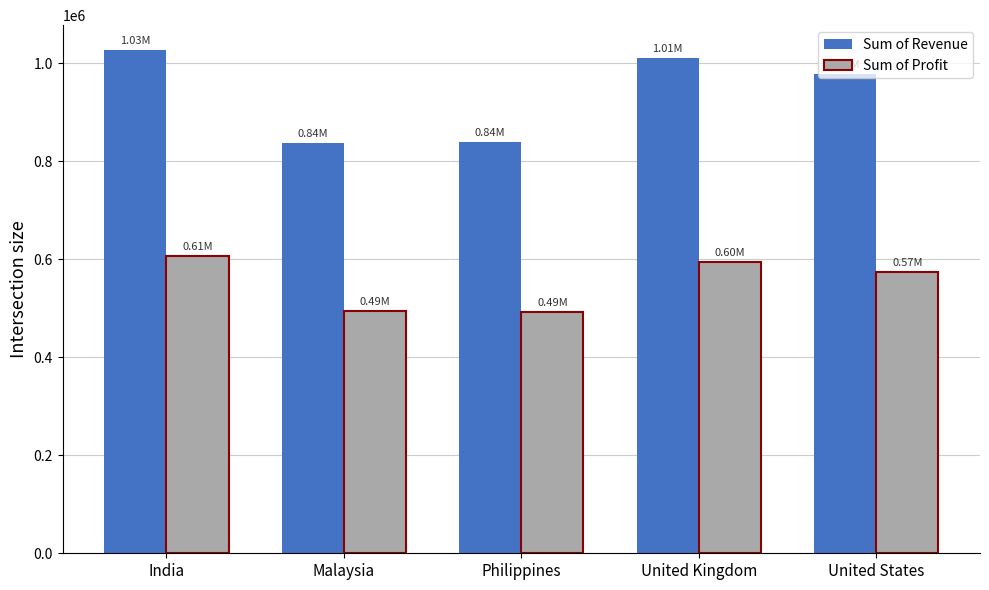

Which series changed the most between Philippines and United Kingdom?

Sum of Revenue